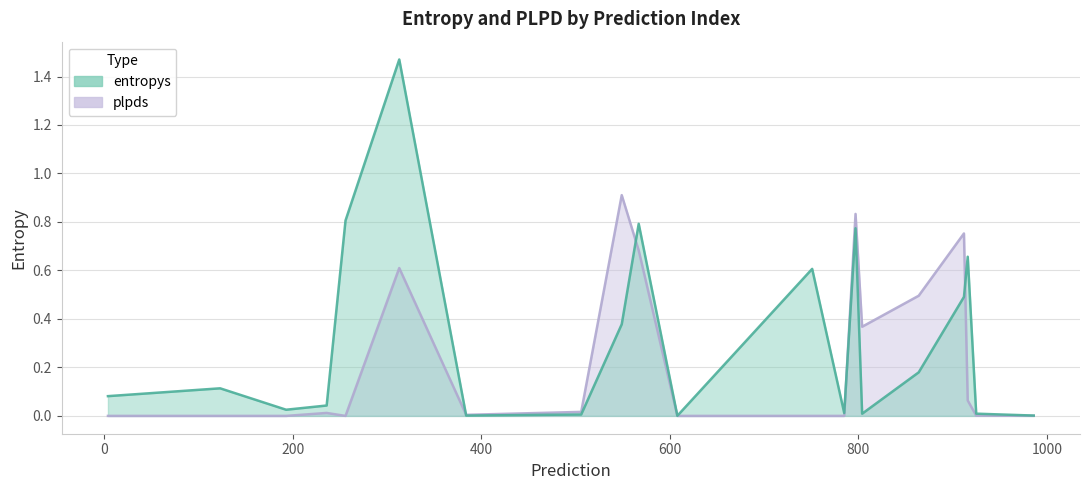

Between 10 and 8, which is larger?

8